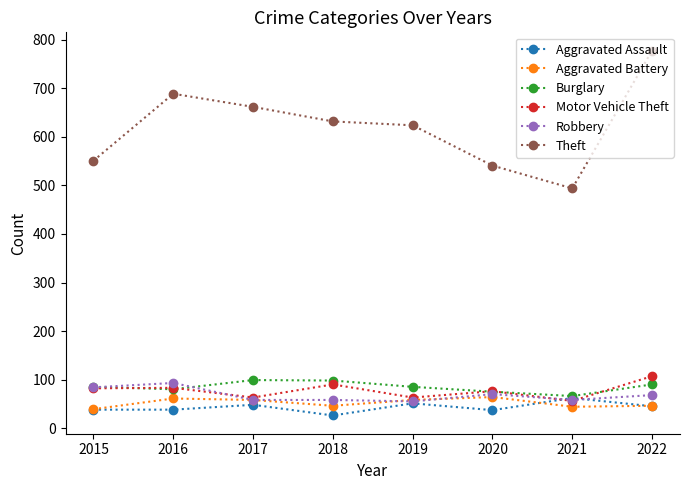

Which series changed the most between 2018 and 2020?

Theft